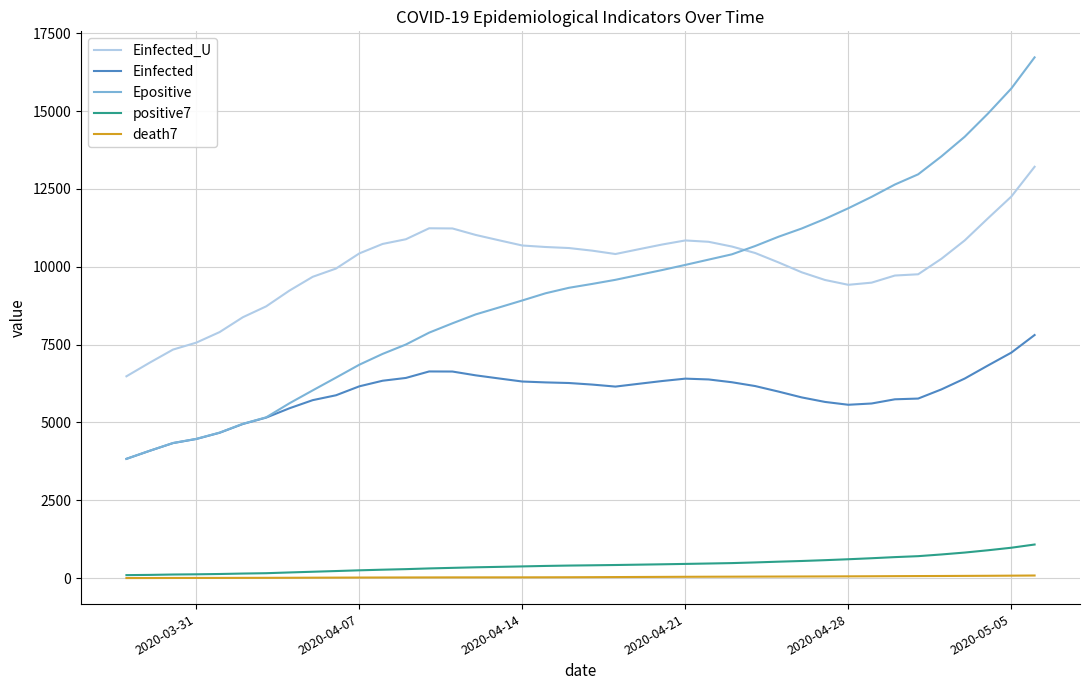

How many lines are shown in the chart?

5